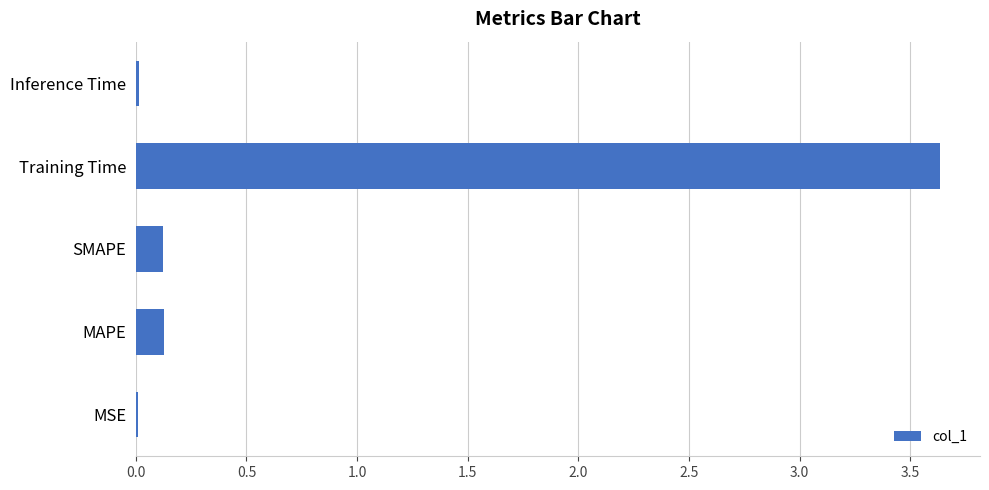

What value does the data have at Training Time?

3.6